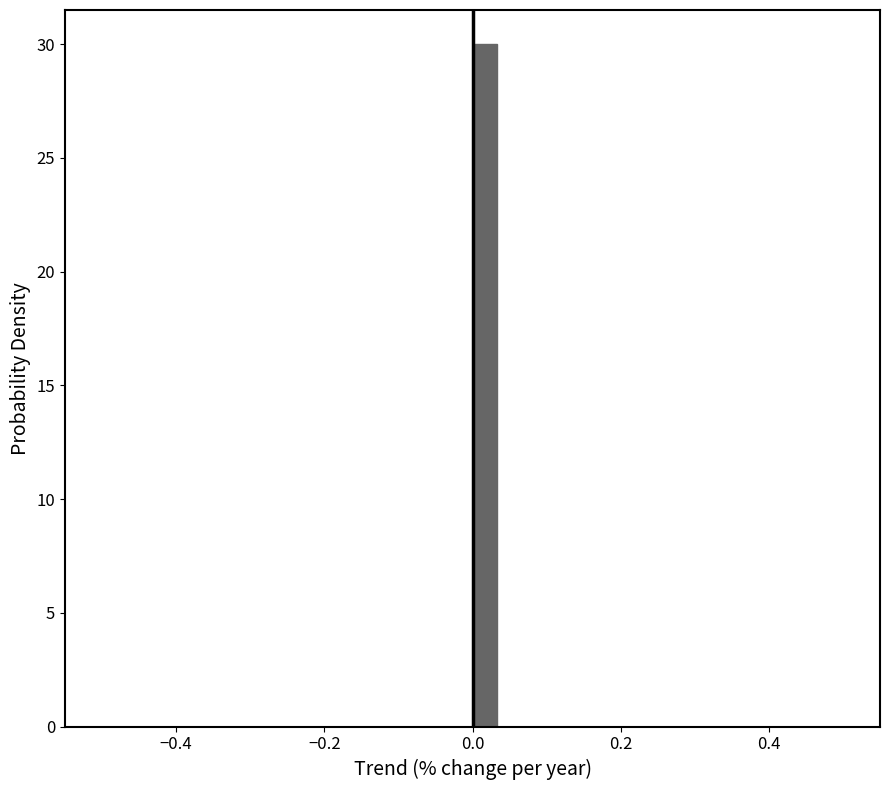

Read against the x-axis, roughly where is the centre of the tallest bar?

0.02